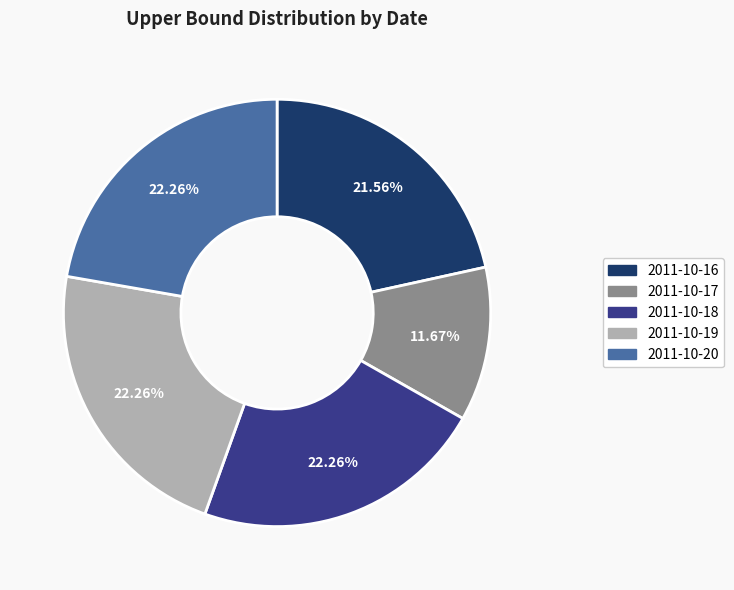

Is there a majority slice in this chart?

No